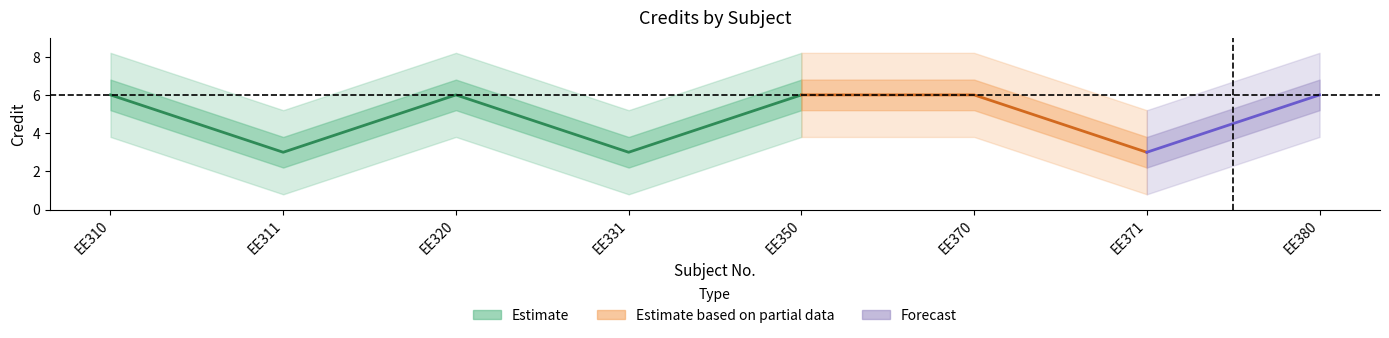

What is the change in value from EE311 to EE380?

+3